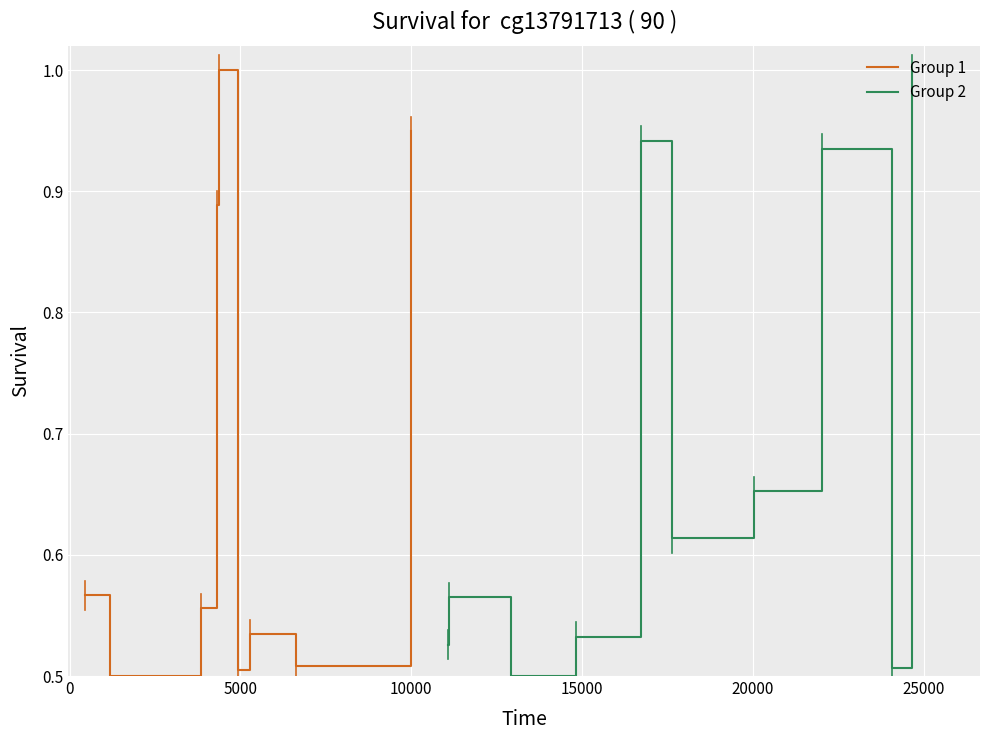

How many series are shown in this chart?

2